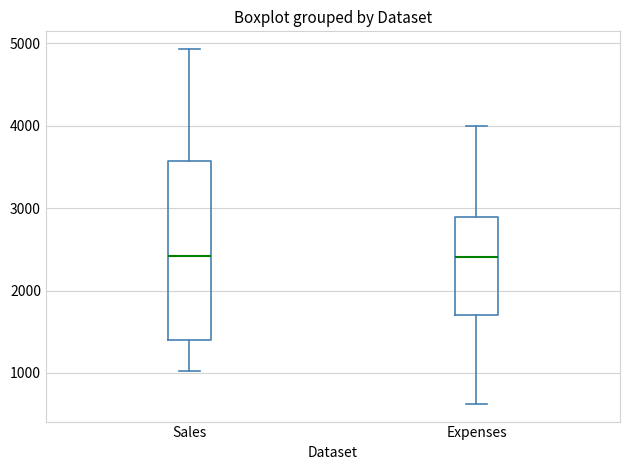

Reading left to right, transcribe this box plot: for each box, give where its median line is, the range the box spans, and where its two whiskers end, as read against the y-axis. The values are not printed on the chart, so give them approximately, as read against the axis.

Sales: median 2400, box 1400 to 3600, whiskers 1000 to 4900
Expenses: median 2400, box 1700 to 2900, whiskers 600 to 4000